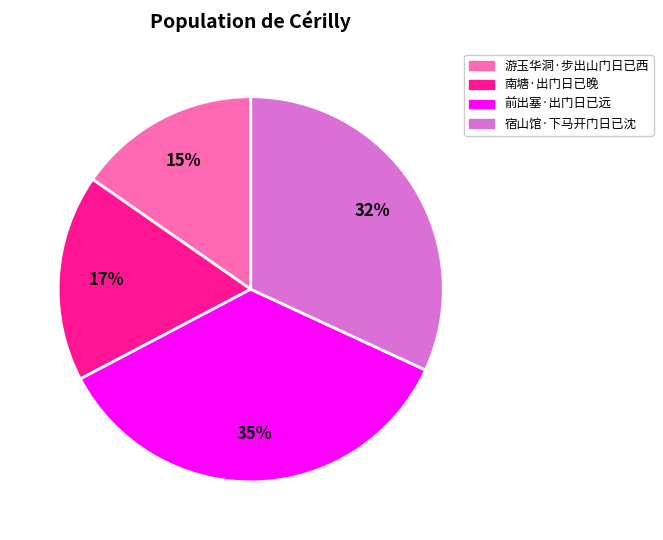

Count the number of slices in the pie.

4